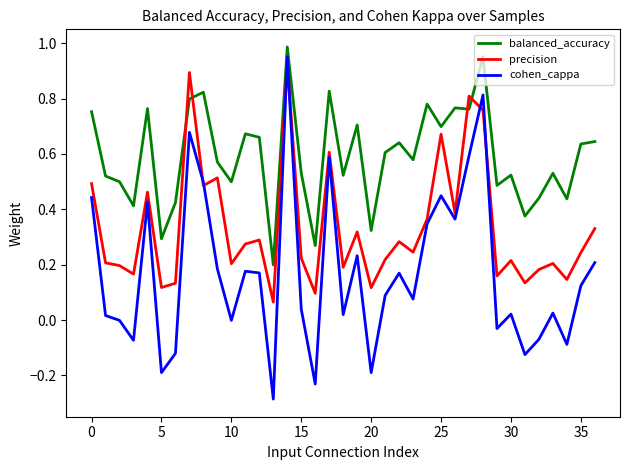

Rank the series by their average value, from lowest to highest.

cohen_cappa, precision, balanced_accuracy